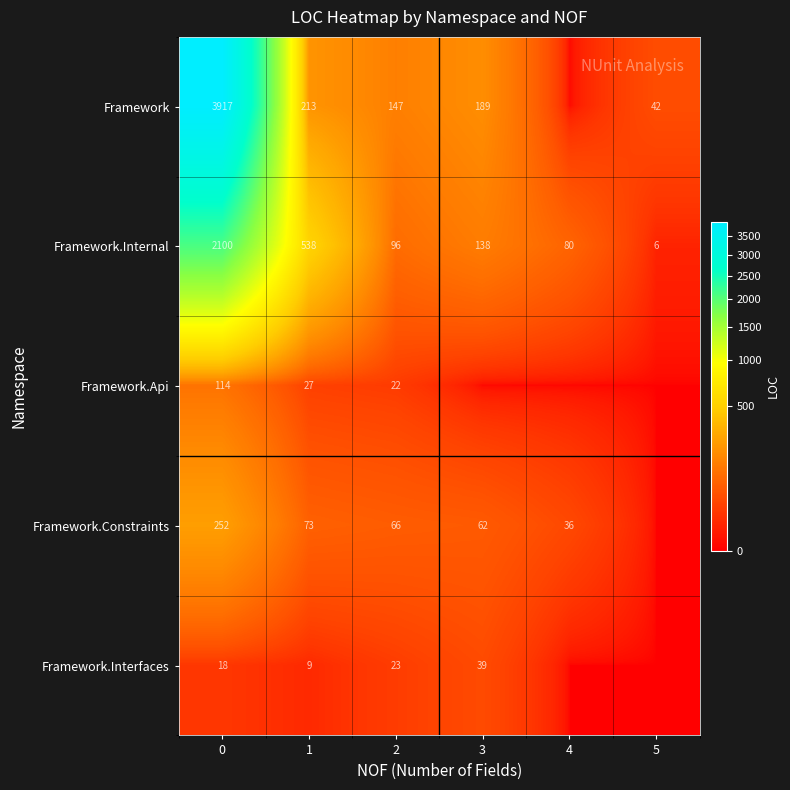

The value of Framework at 3 is 189. True or false?

True